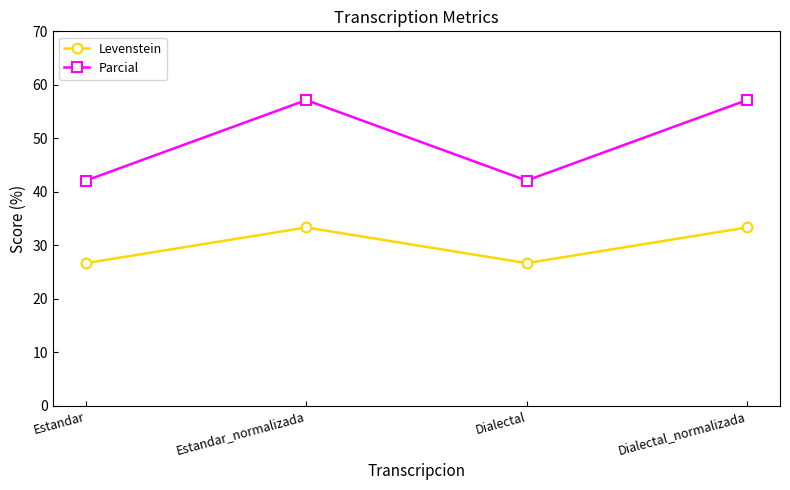

What is the label of the 2nd point from the right?

Dialectal